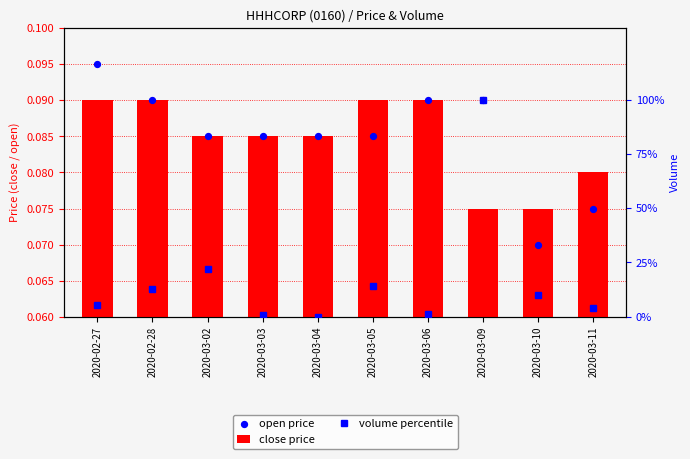

At which category is the sum across all series the highest?

2020-03-09